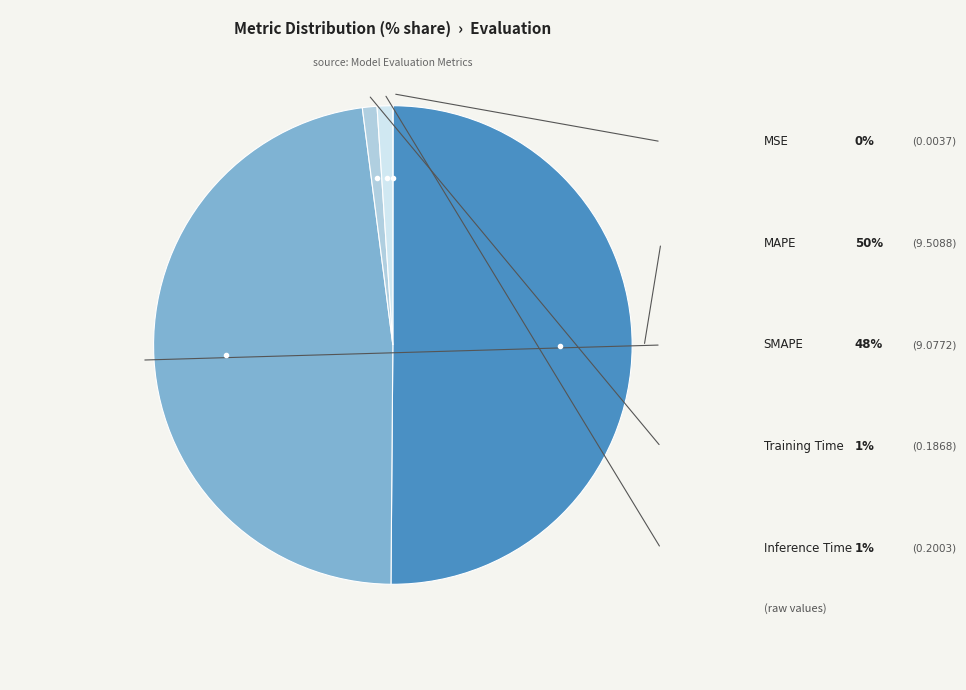

Which category has the smallest portion of the pie?

MSE